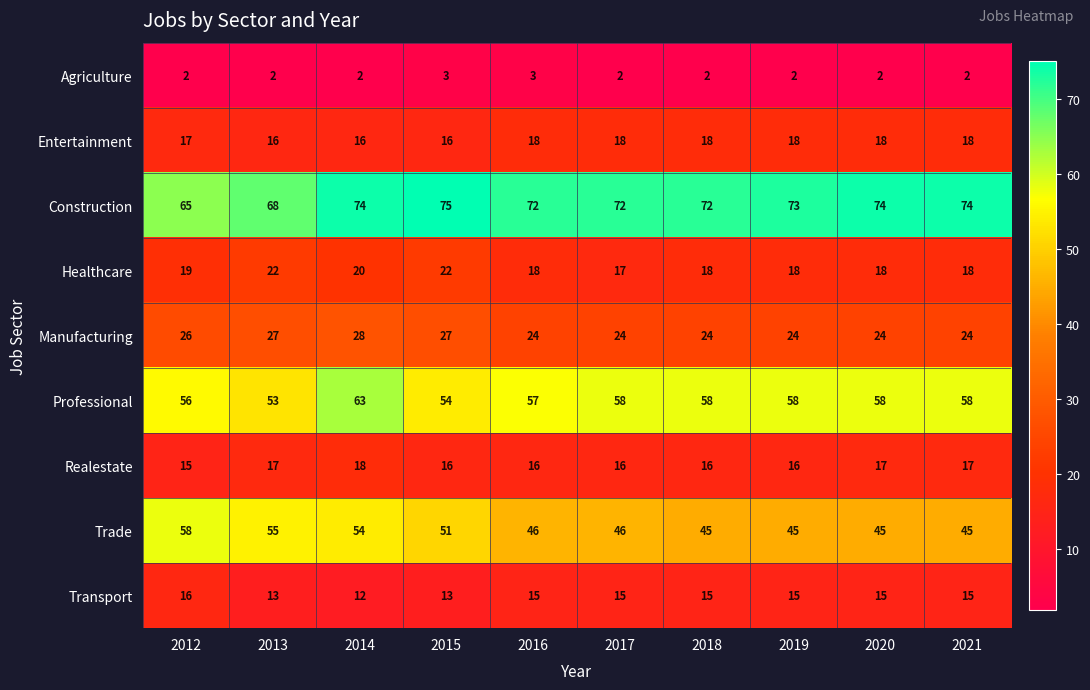

Count the number of categories in the chart.

10